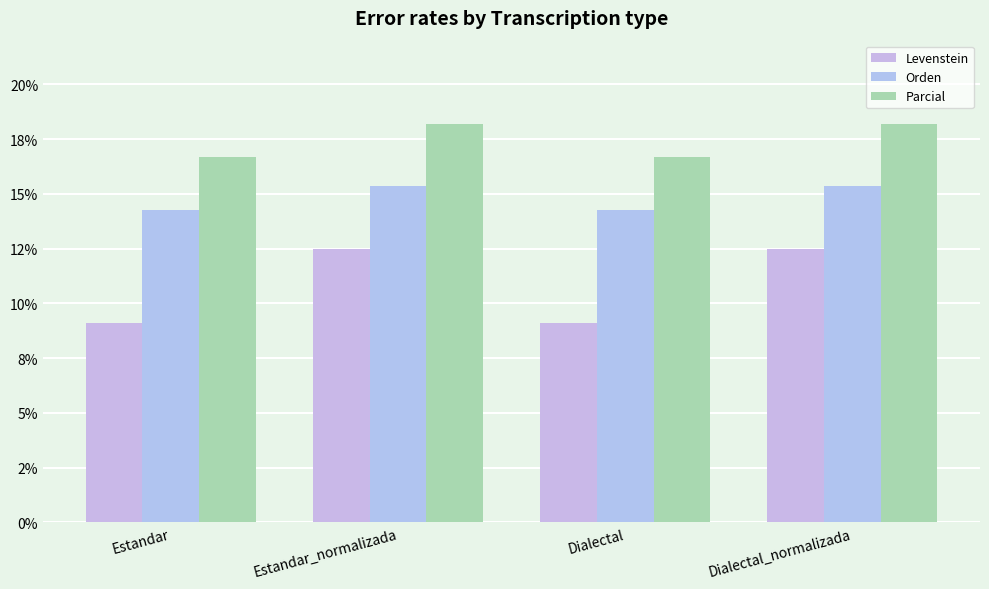

What is the difference between the maximum and minimum values in the Levenstein series?

3.4